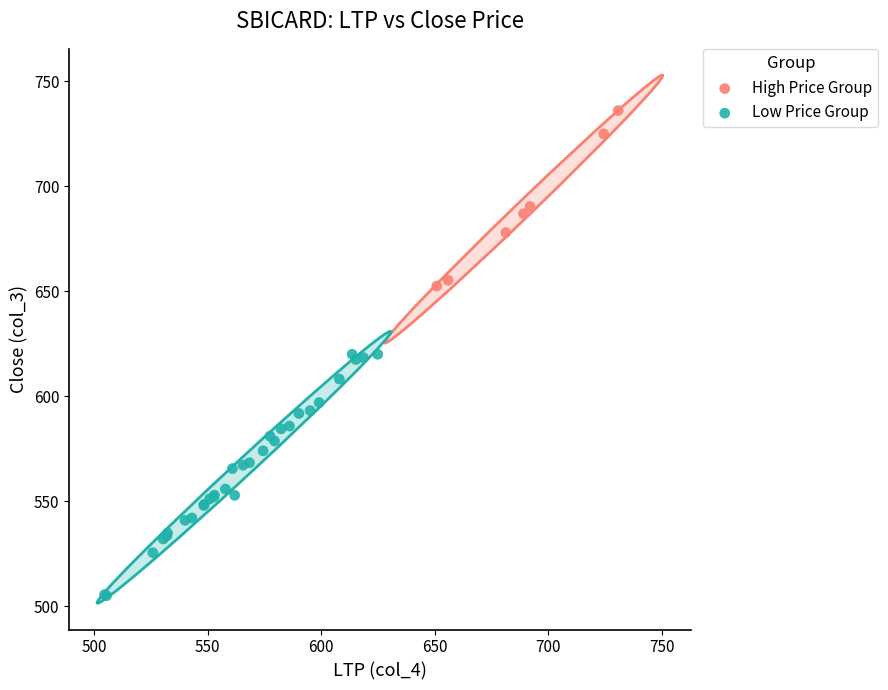

Which series has the widest spread of Y values?

Low Price Group